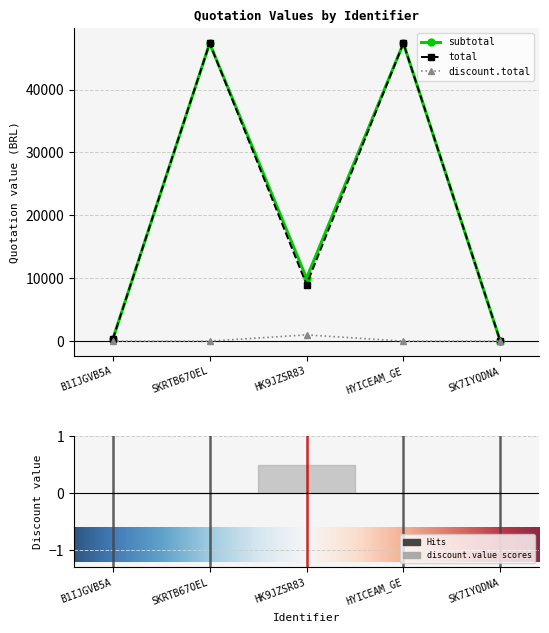

What are all the series names shown in the legend?

subtotal, total, discount.total